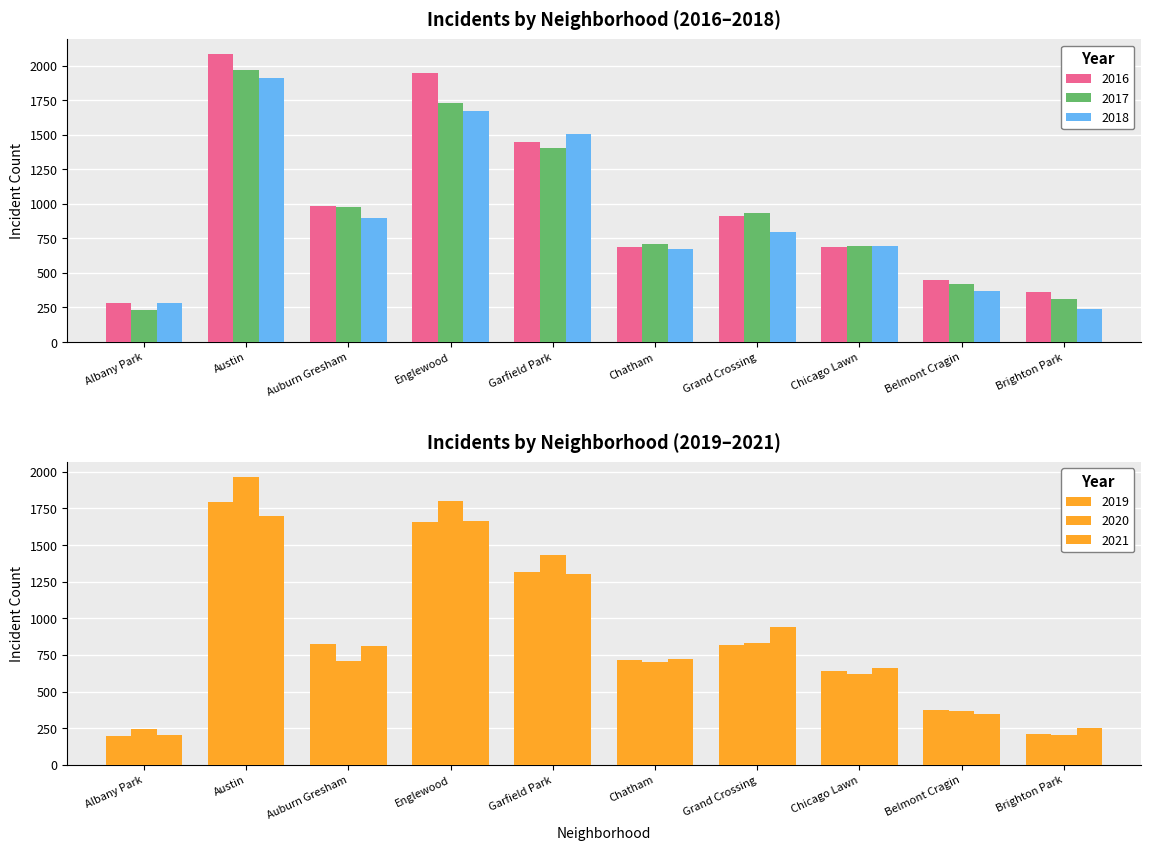

What is the spread (max minus min) of values at Brighton Park?

159